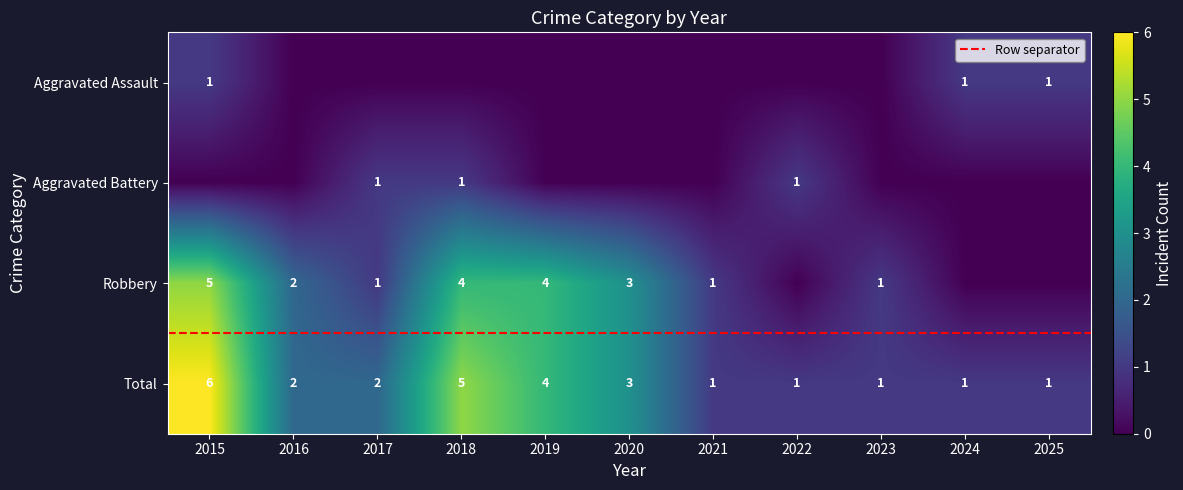

At 2021, list the series in order from largest to smallest.

Robbery, Total, Aggravated Assault, Aggravated Battery